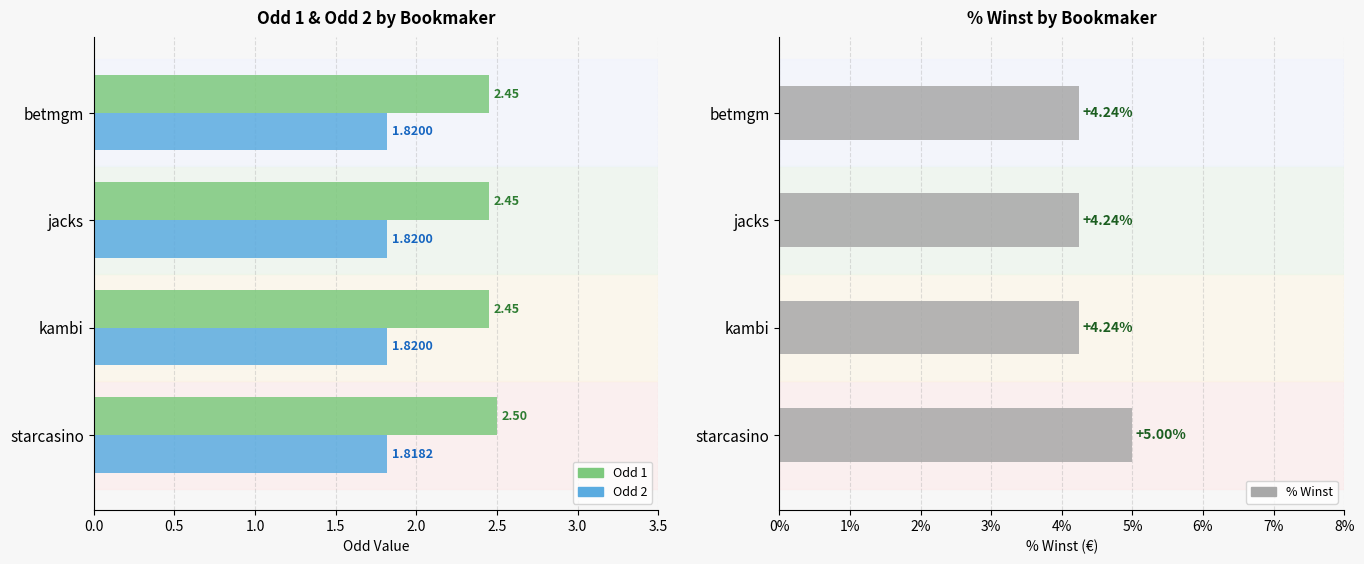

Which series has the widest spread of values?

% Winst